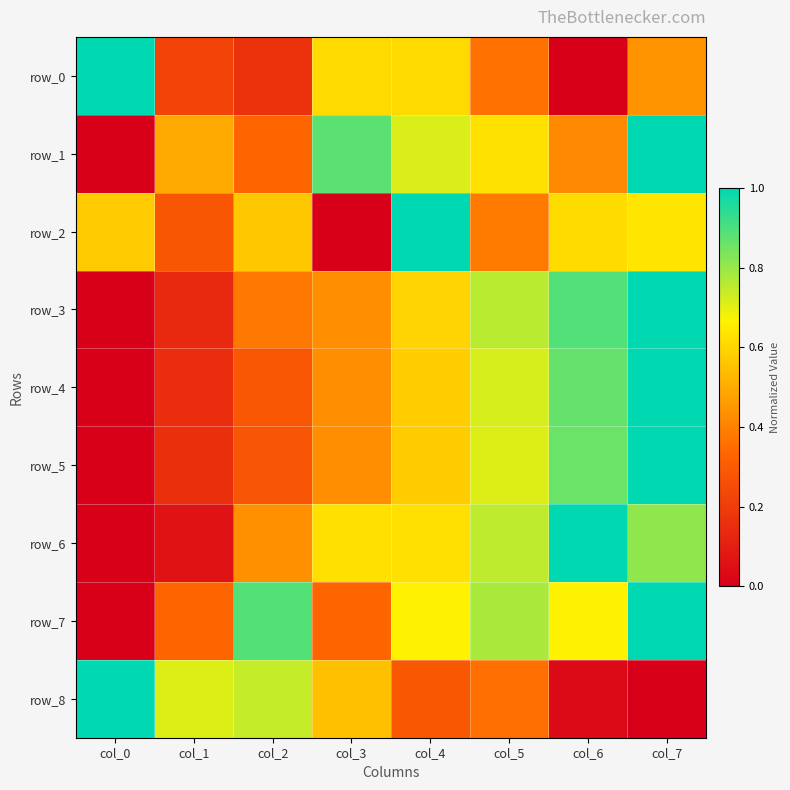

What is the highest value of the row_1 series?

1.0